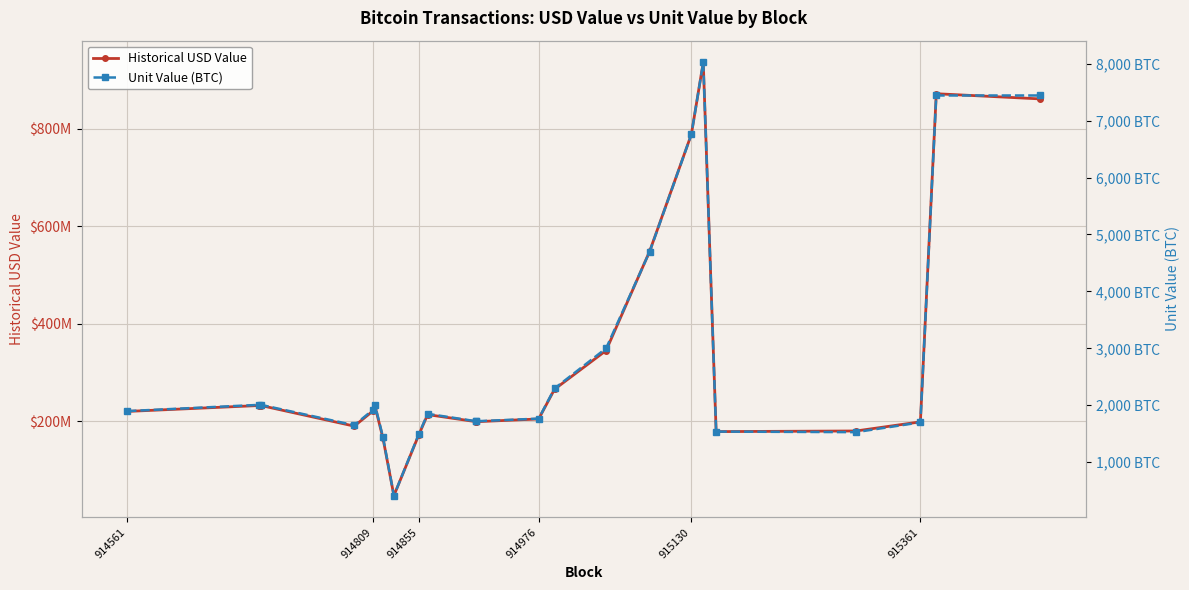

True or false: Historical USD Value and Unit Value (BTC) intersect in this chart.

False